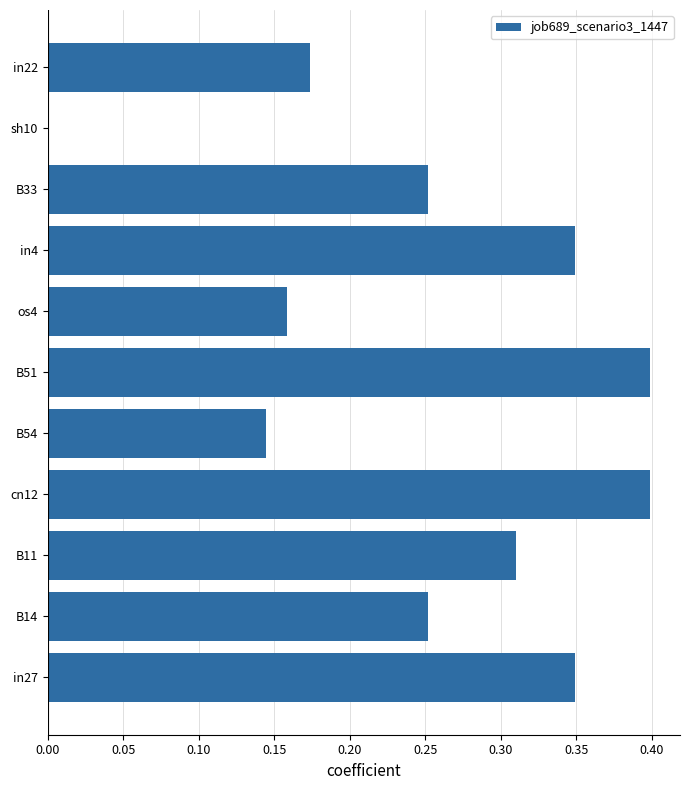

What is the change in value from B11 to sh10?

-0.3